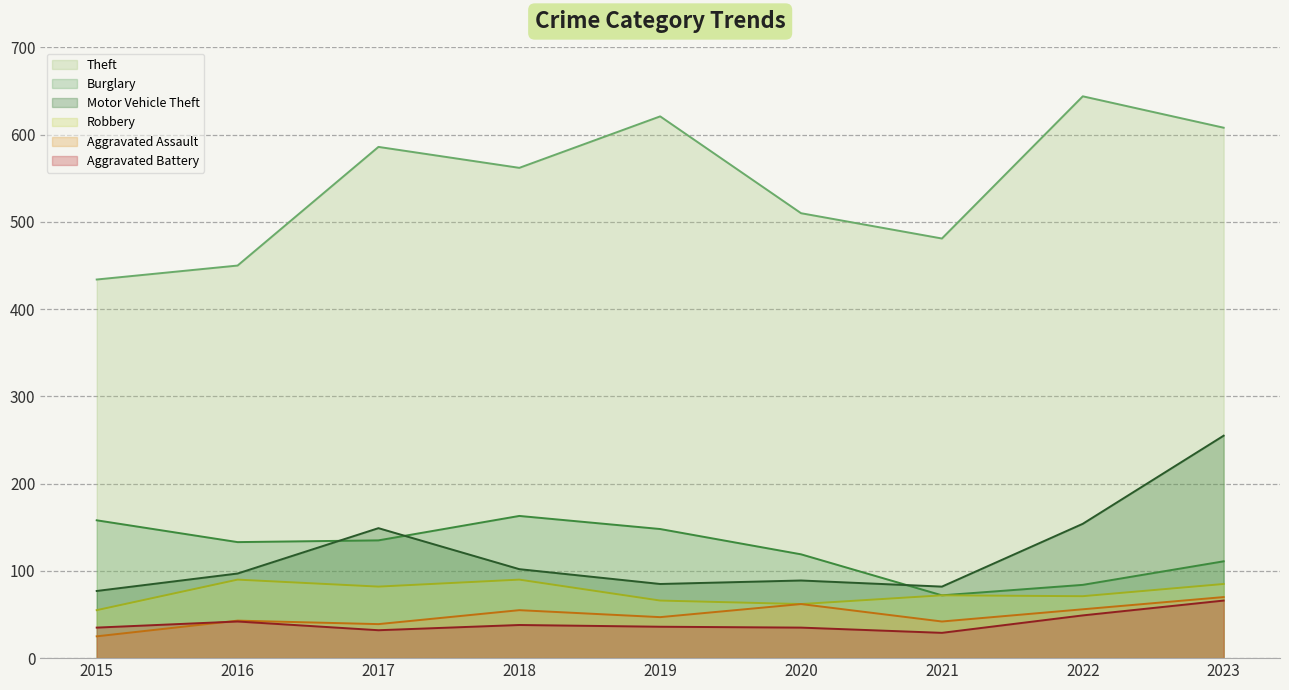

Reading left to right, list all the values displayed in this chart.

Theft: 2015=434	2016=450	2017=586	2018=562	2019=621	2020=510	2021=481	2022=644	2023=608
Burglary: 2015=158	2016=133	2017=135	2018=163	2019=148	2020=119	2021=72	2022=84	2023=111
Motor Vehicle Theft: 2015=77	2016=97	2017=149	2018=102	2019=85	2020=89	2021=82	2022=154	2023=255
Robbery: 2015=55	2016=90	2017=82	2018=90	2019=66	2020=62	2021=72	2022=71	2023=85
Aggravated Assault: 2015=25	2016=43	2017=39	2018=55	2019=47	2020=62	2021=42	2022=56	2023=70
Aggravated Battery: 2015=35	2016=42	2017=32	2018=38	2019=36	2020=35	2021=29	2022=49	2023=66